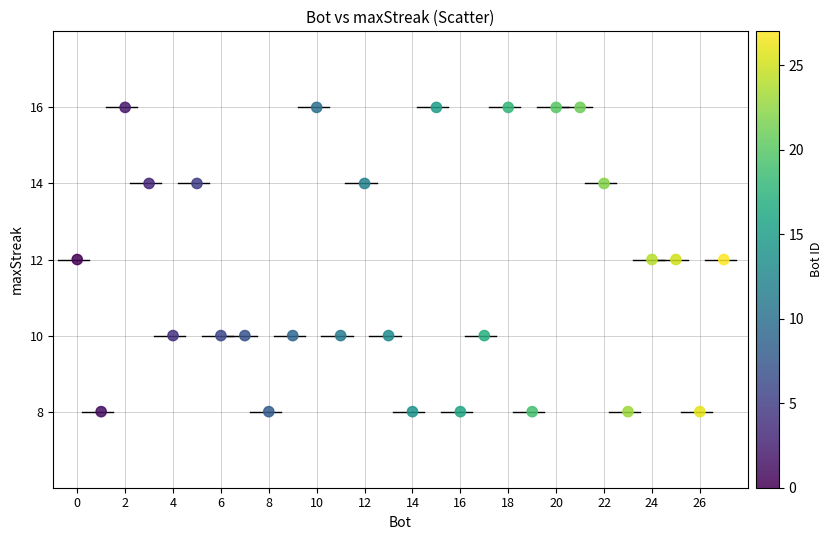

What is the range of Y values (max minus min)?

8